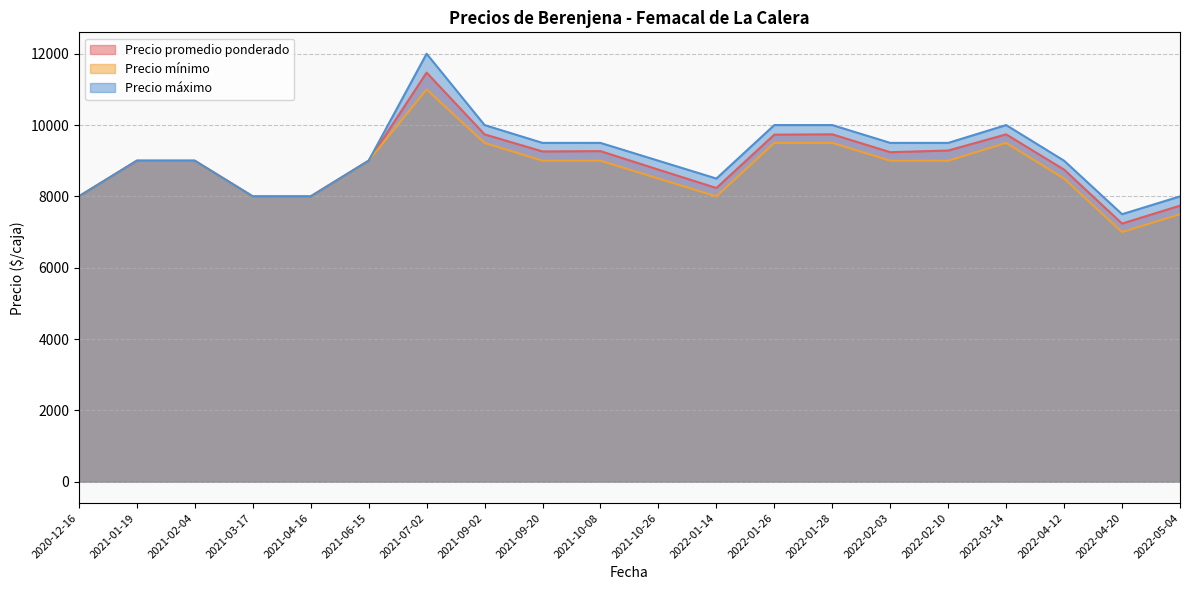

The Precio mínimo series shows 9000 at 2021-02-04. True or false?

True